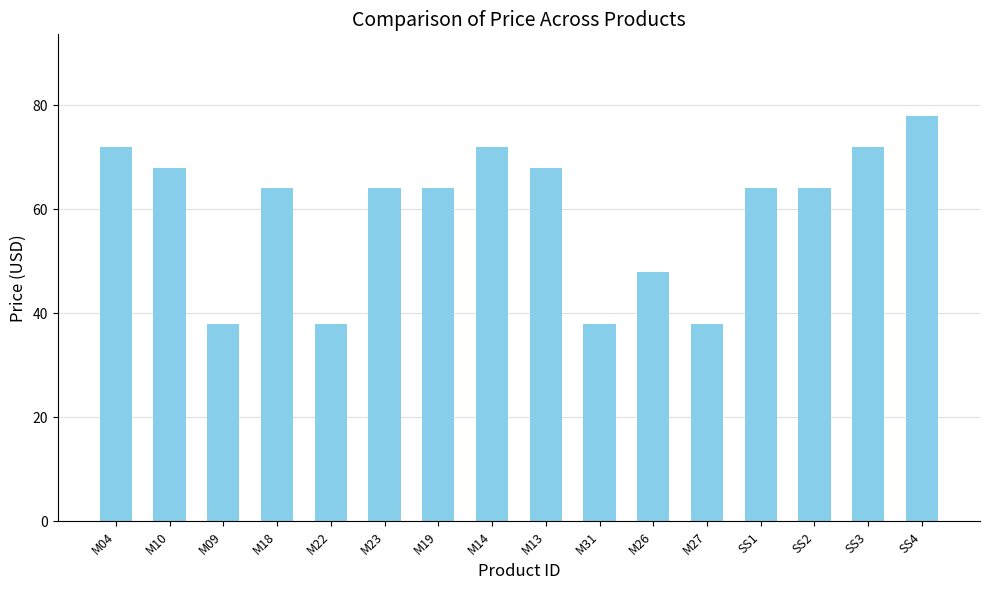

Reading left to right, extract all data points from this chart.

M04=72	M10=68	M09=38	M18=64	M22=38	M23=64	M19=64	M14=72	M13=68	M31=38	M26=48	M27=38	SS1=64	SS2=64	SS3=72	SS4=78